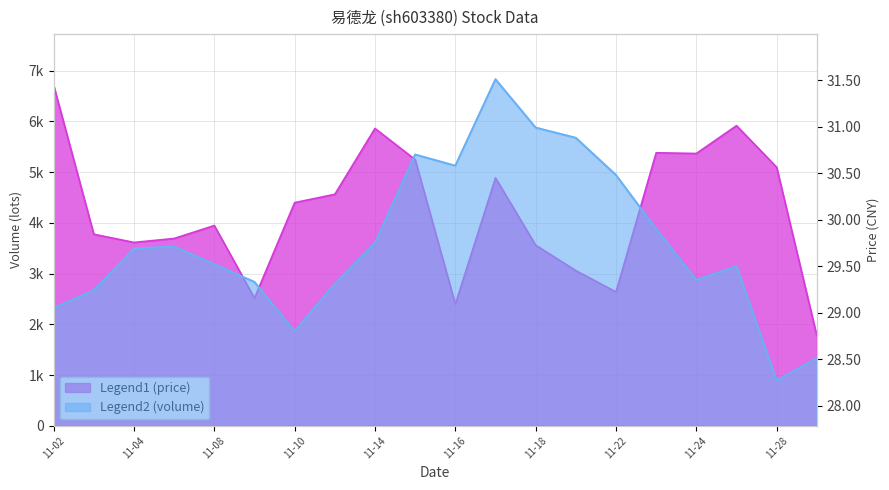

In volume, how many points are higher than both neighbors (excluding endpoints)?

5